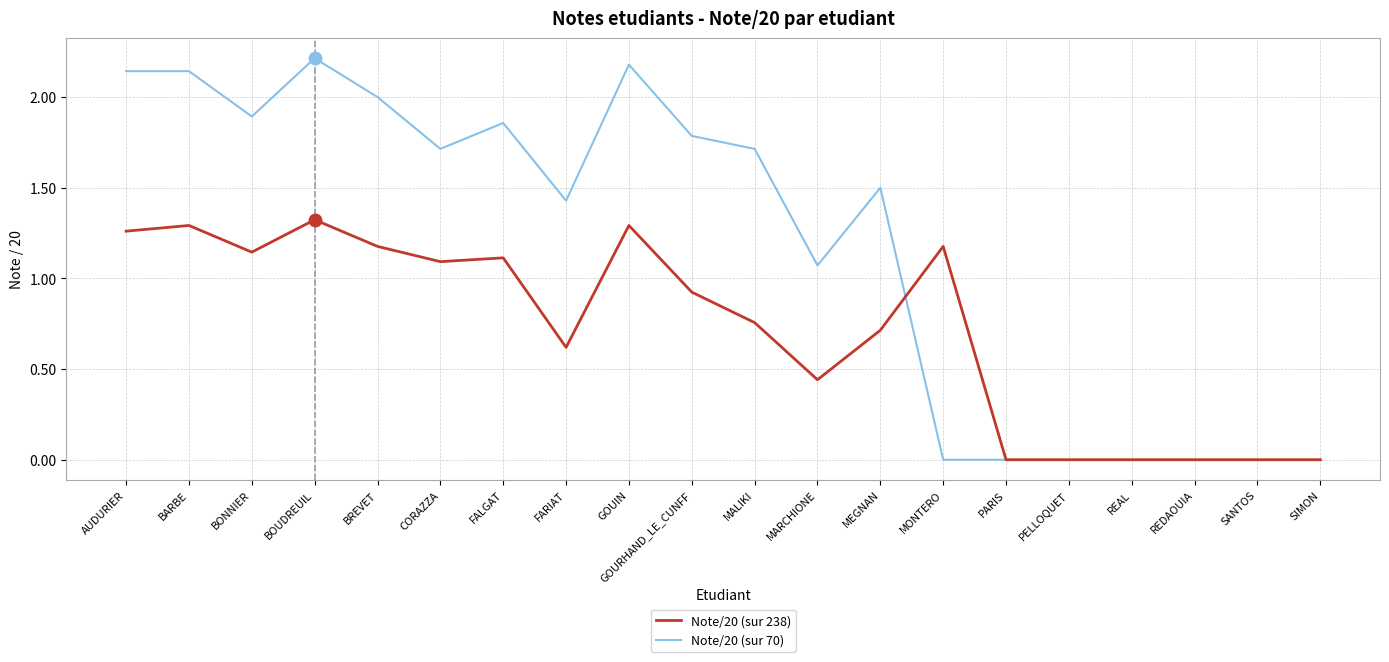

Between MALIKI and MONTERO, which series saw the biggest shift?

Note/20 (sur 70)